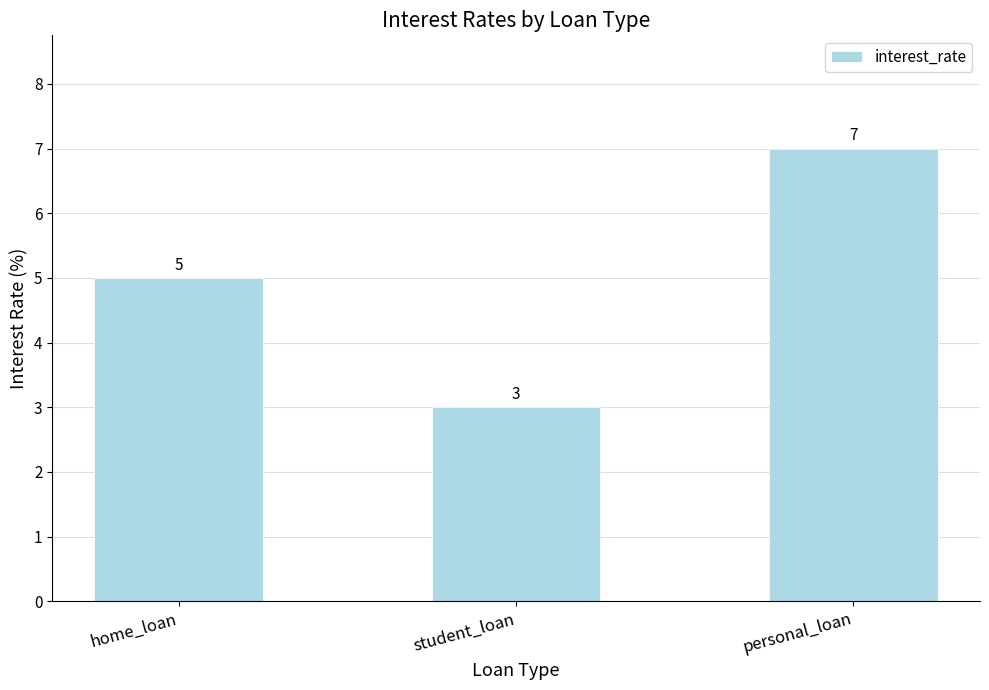

What is the label of the 3rd bar from the right?

home_loan